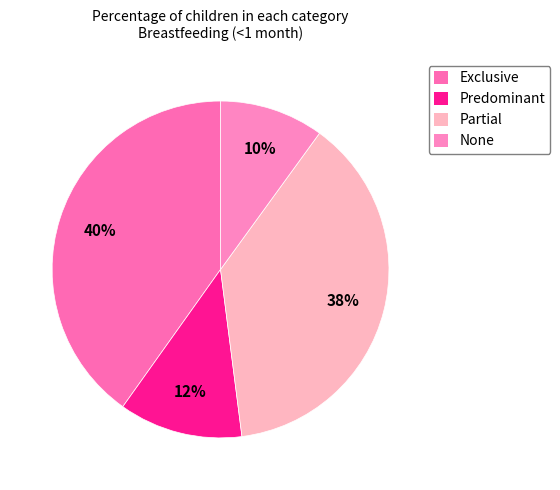

Which category has the smallest portion of the pie?

None